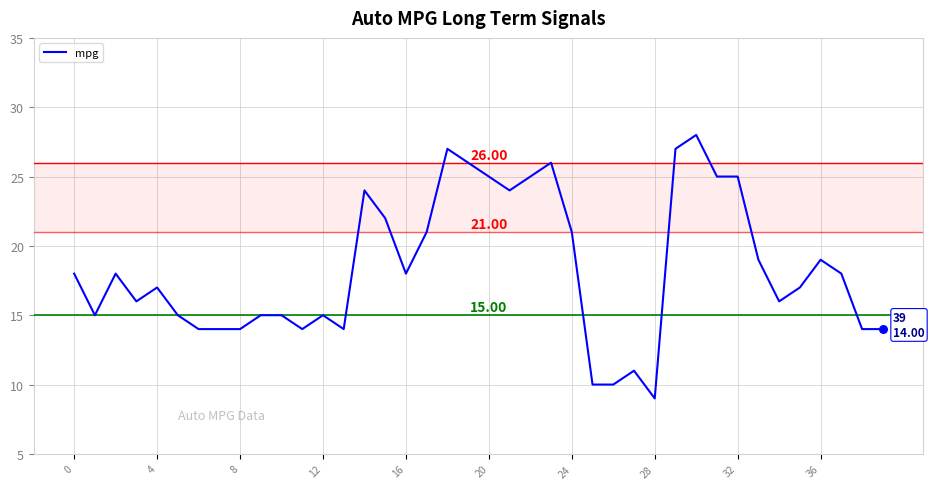

What is the difference between the maximum and minimum values?

19